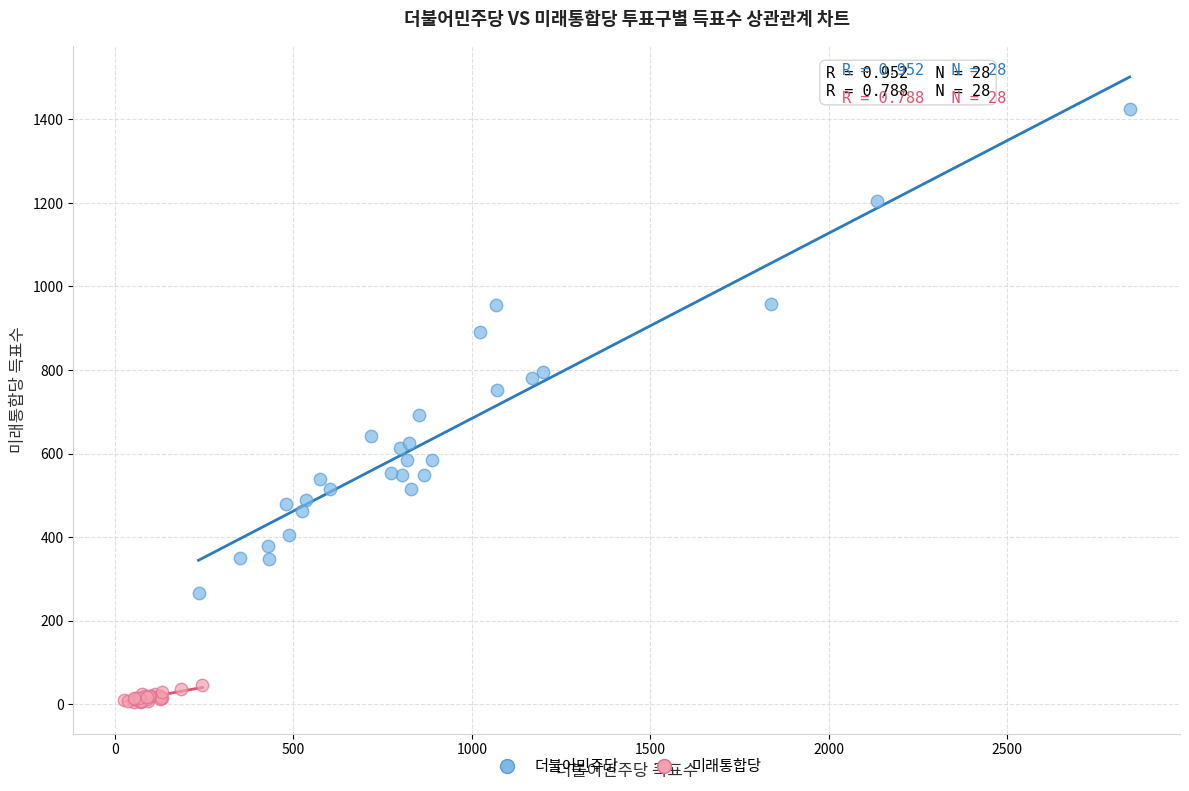

Which series contains the highest Y value?

더불어민주당